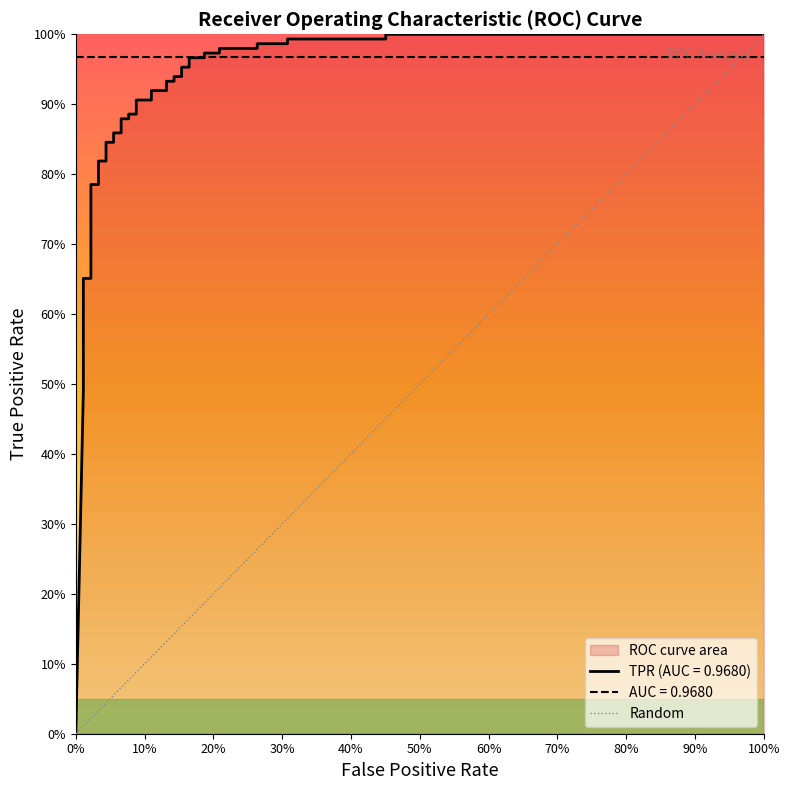

Is it true that the value at 0% is 0?

True